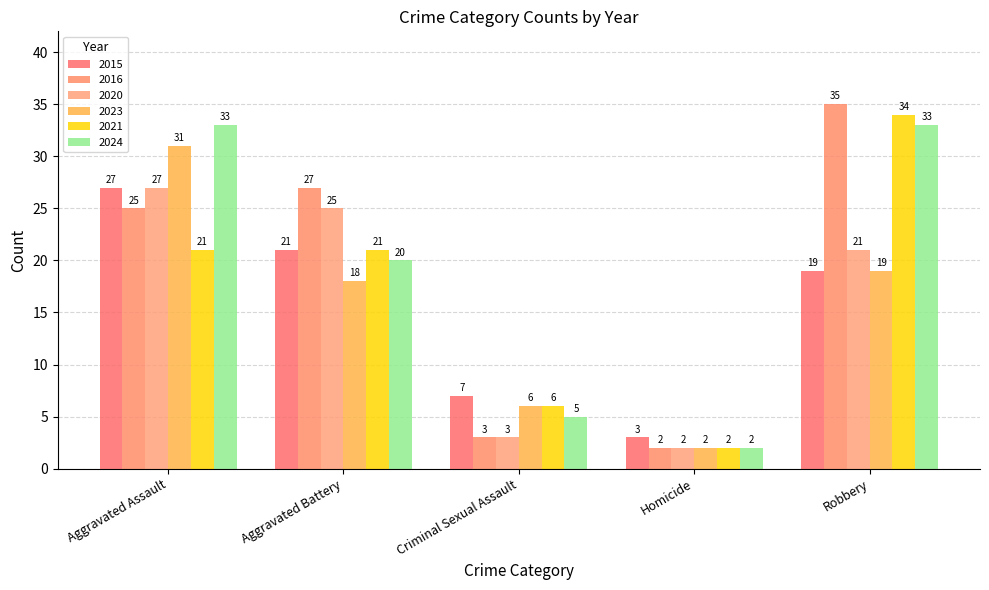

The 2021 series shows 3 at Homicide. True or false?

False